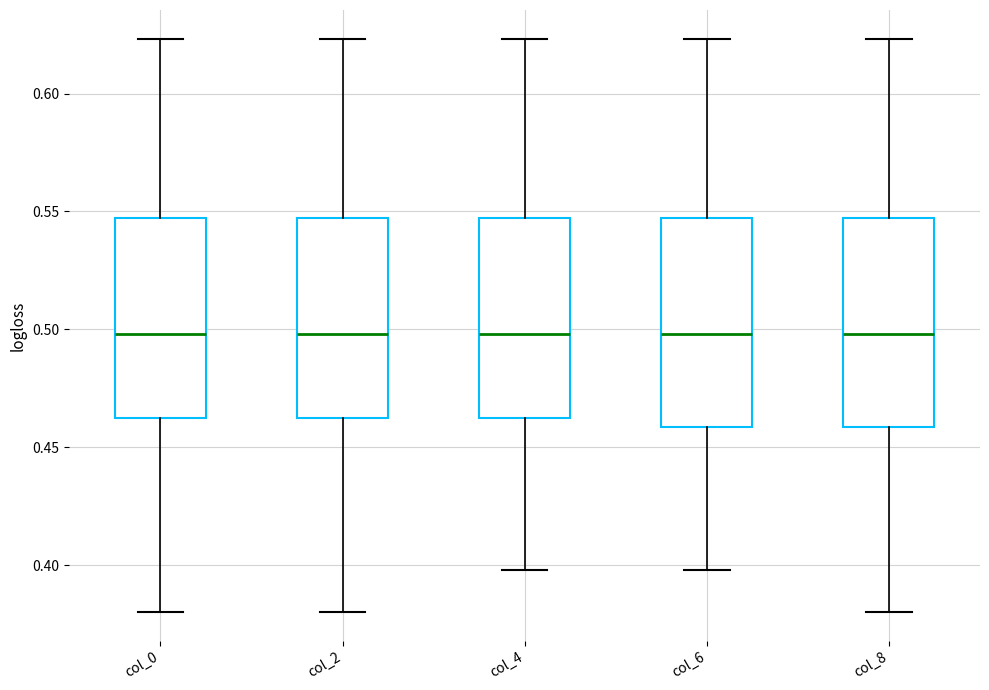

Reading left to right, transcribe this box plot: for each box, give where its median line is, the range the box spans, and where its two whiskers end, as read against the y-axis. The values are not printed on the chart, so give them approximately, as read against the axis.

col_0: median 0.500, box 0.460 to 0.545, whiskers 0.380 to 0.625
col_2: median 0.500, box 0.460 to 0.545, whiskers 0.380 to 0.625
col_4: median 0.500, box 0.460 to 0.545, whiskers 0.400 to 0.625
col_6: median 0.500, box 0.460 to 0.545, whiskers 0.400 to 0.625
col_8: median 0.500, box 0.460 to 0.545, whiskers 0.380 to 0.625